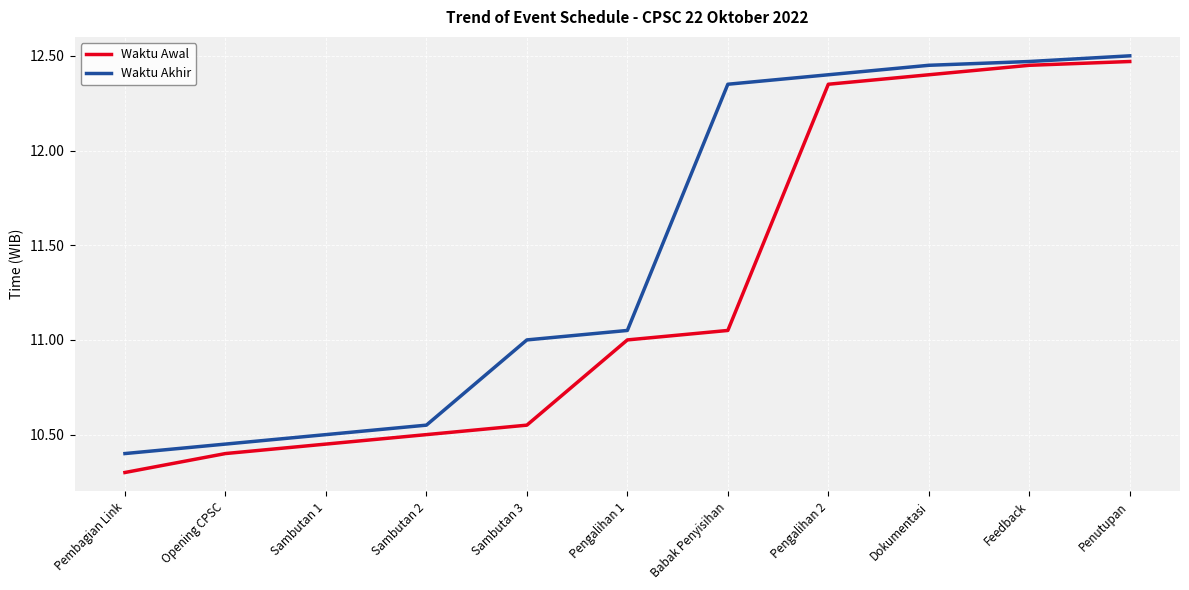

The value of Waktu Awal at Sambutan 2 is 5.5. True or false?

False